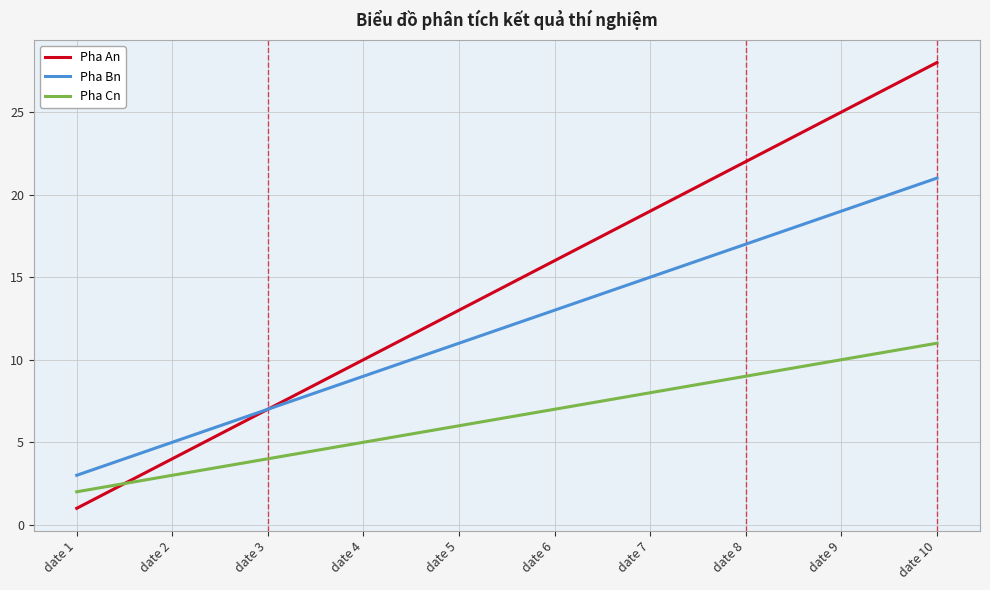

The Pha An series shows 7 at date 3. True or false?

True